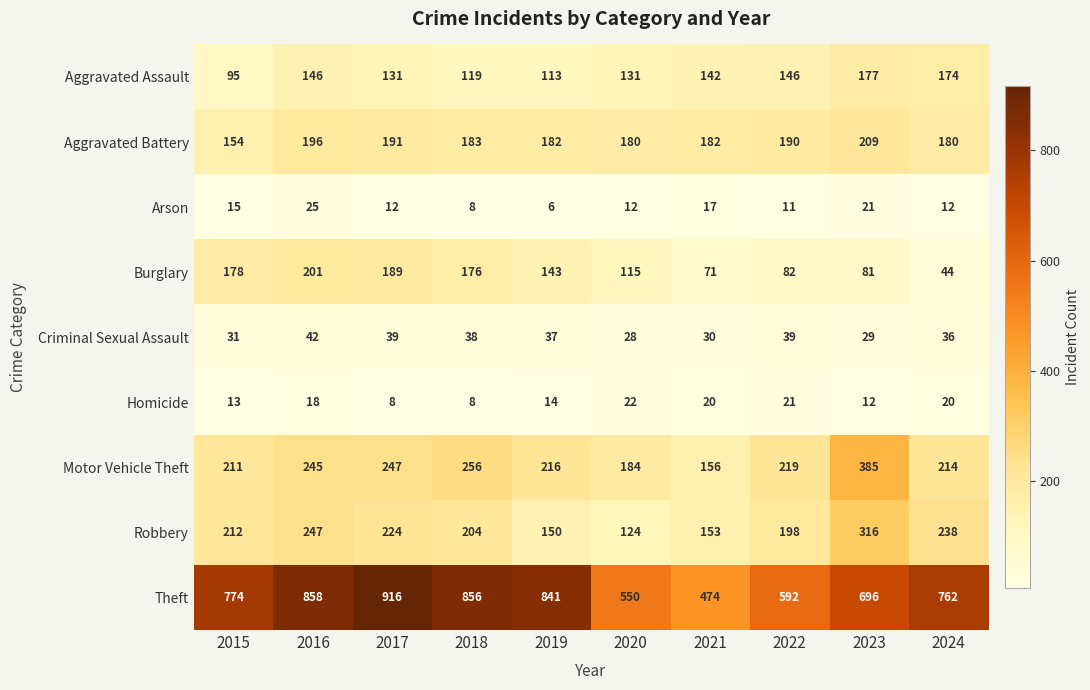

List the series in order of their peak value, highest first.

Theft, Motor Vehicle Theft, Robbery, Aggravated Battery, Burglary, Aggravated Assault, Criminal Sexual Assault, Arson, Homicide